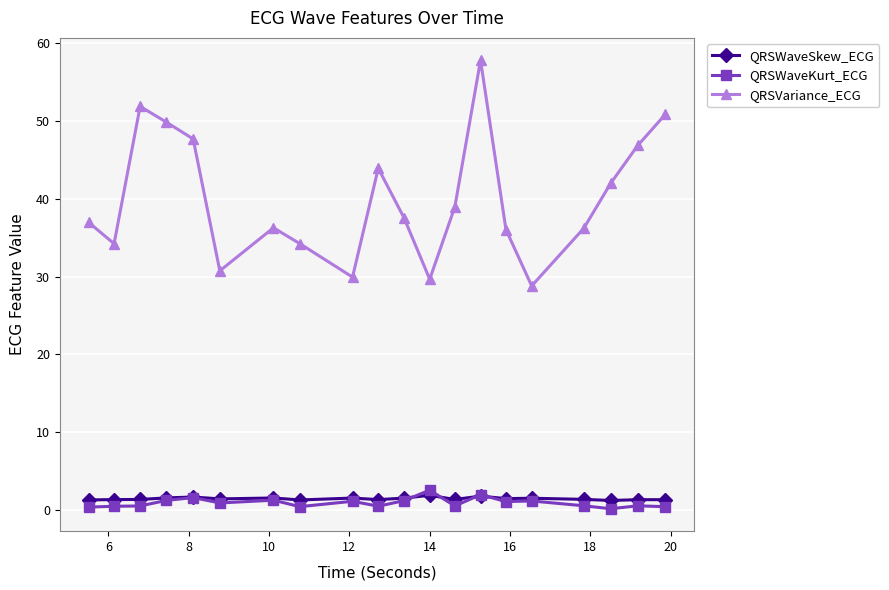

True or false: QRSVariance_ECG and QRSWaveKurt_ECG intersect in this chart.

False